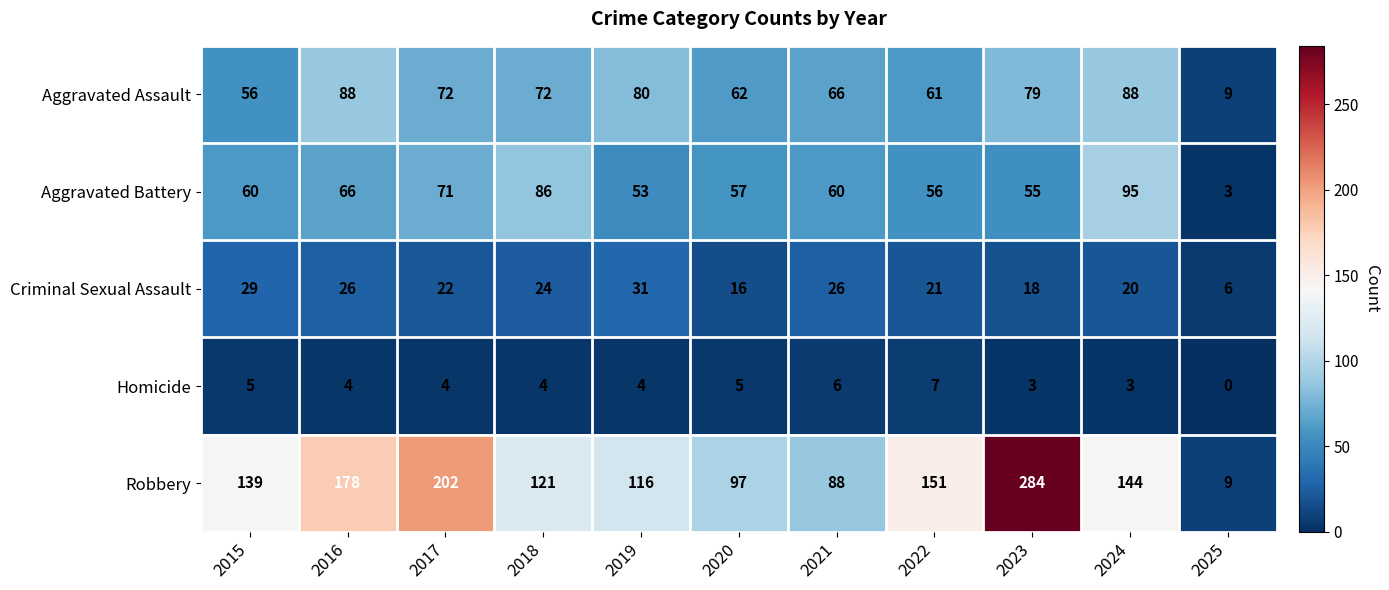

Read the Robbery value at 2019.

116